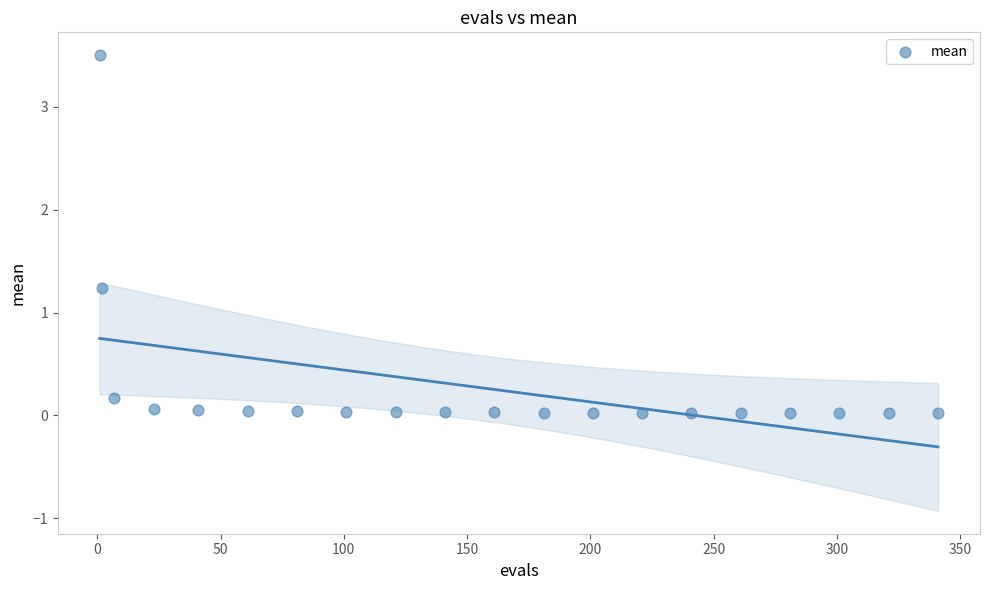

What Y value in the scatter plot is closest to 1?

1.2